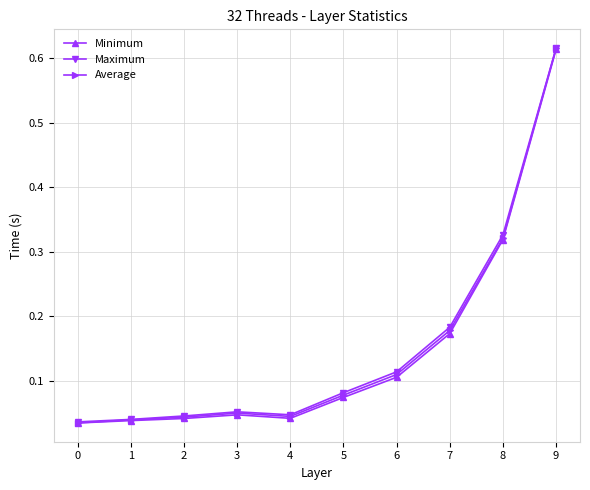

Is the value of Average at 5 greater than the value of Minimum at 1?

Yes